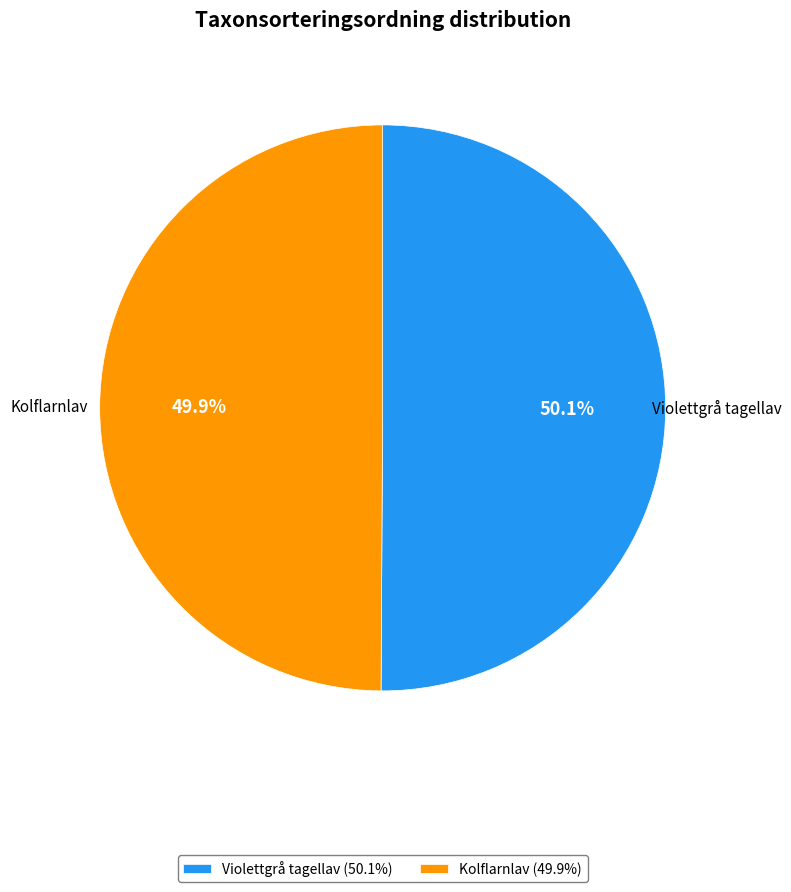

Is there any slice that represents more than half of the pie?

Yes